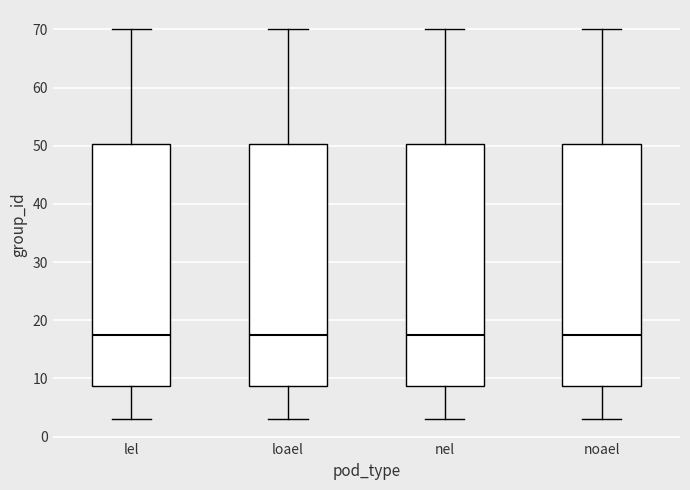

Reading left to right, transcribe this box plot: for each box, give where its median line is, the range the box spans, and where its two whiskers end, as read against the y-axis. The values are not printed on the chart, so give them approximately, as read against the axis.

lel: median 18, box 9 to 50, whiskers 3 to 70
loael: median 18, box 9 to 50, whiskers 3 to 70
nel: median 18, box 9 to 50, whiskers 3 to 70
noael: median 18, box 9 to 50, whiskers 3 to 70